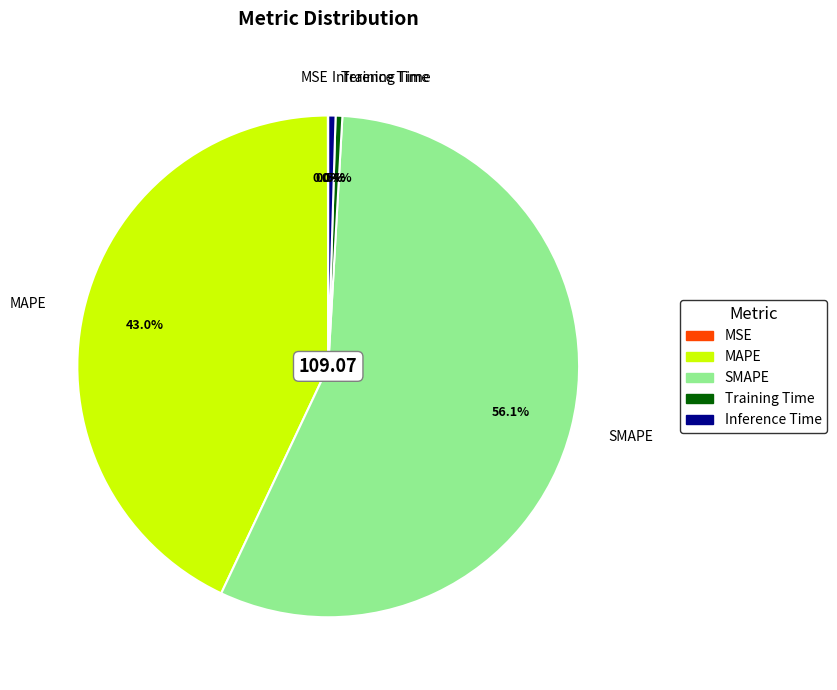

Which has a higher value, MAPE or Training Time?

MAPE